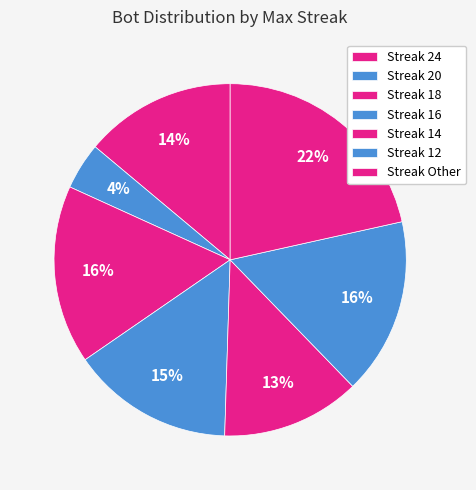

How many slices are in this pie chart?

7